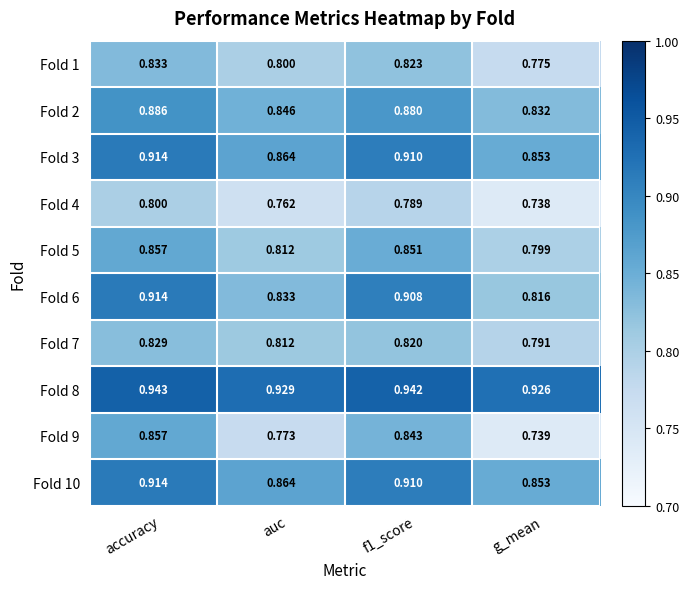

At which label is Fold 2 closest to 0?

g_mean